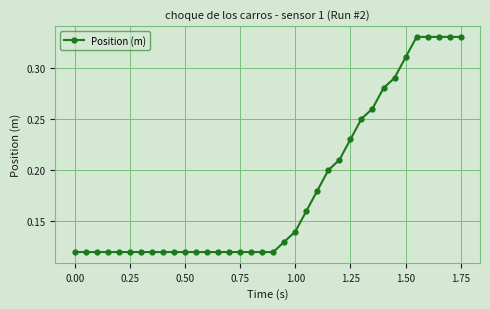

What is the maximum value shown in the chart?

0.3